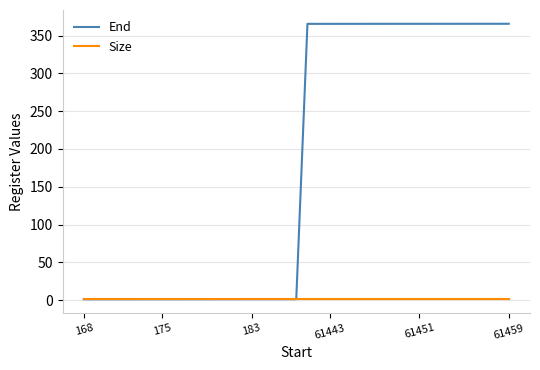

Which series has the largest range (max minus min)?

End